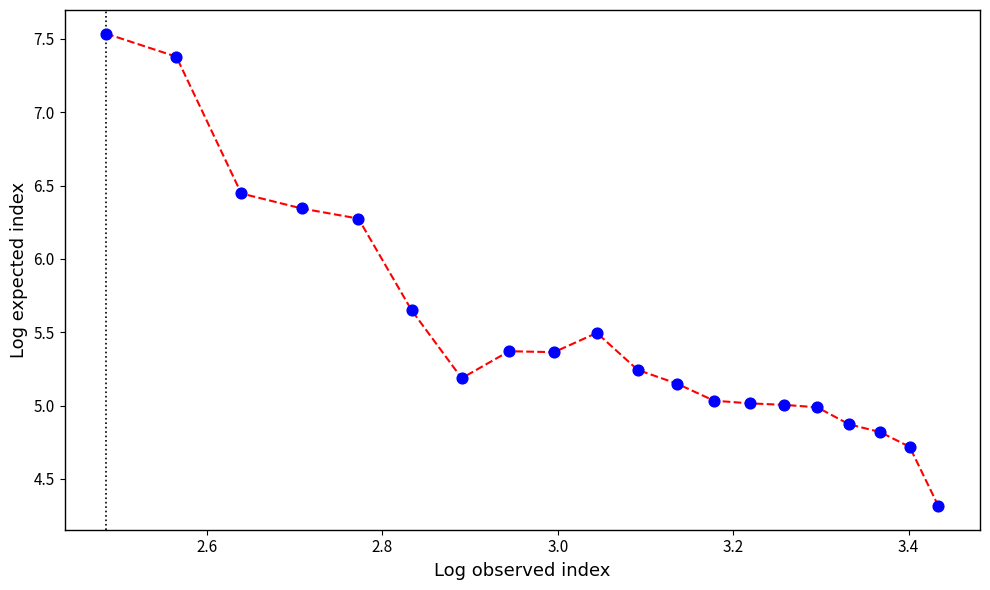

What is the range of Y values (max minus min)?

3.2